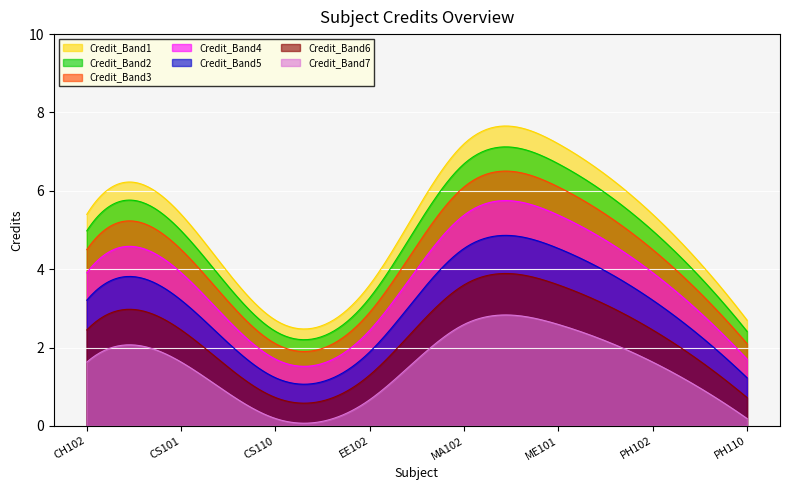

What is the difference between the maximum and minimum values in the Credit_Band2 series?

4.9